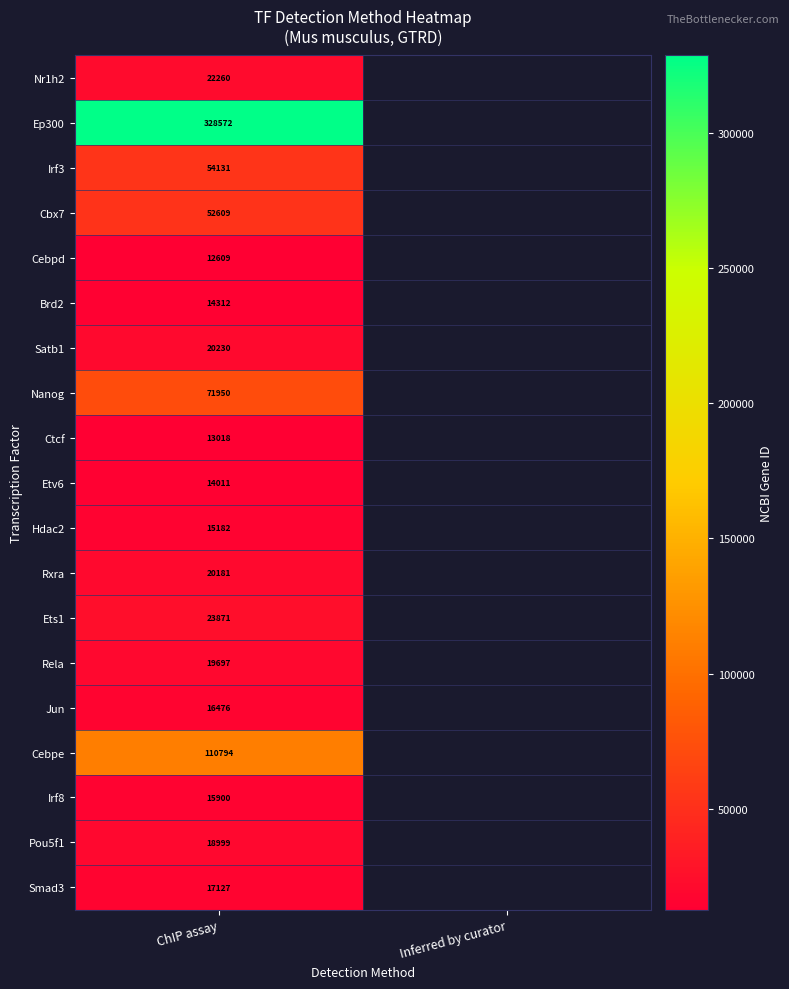

What is the total value across all series at ChIP assay?

861929